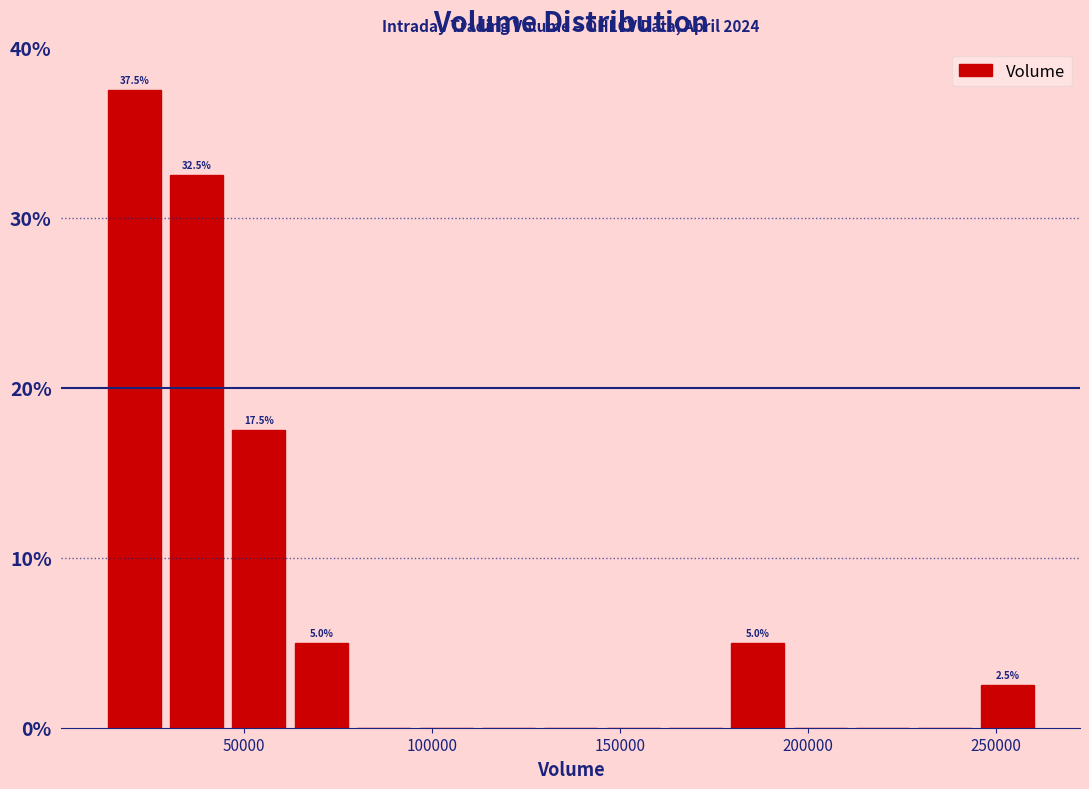

Around what value on the x-axis is the tallest bar? Give the approximate position of its centre, as read against the axis.

20000